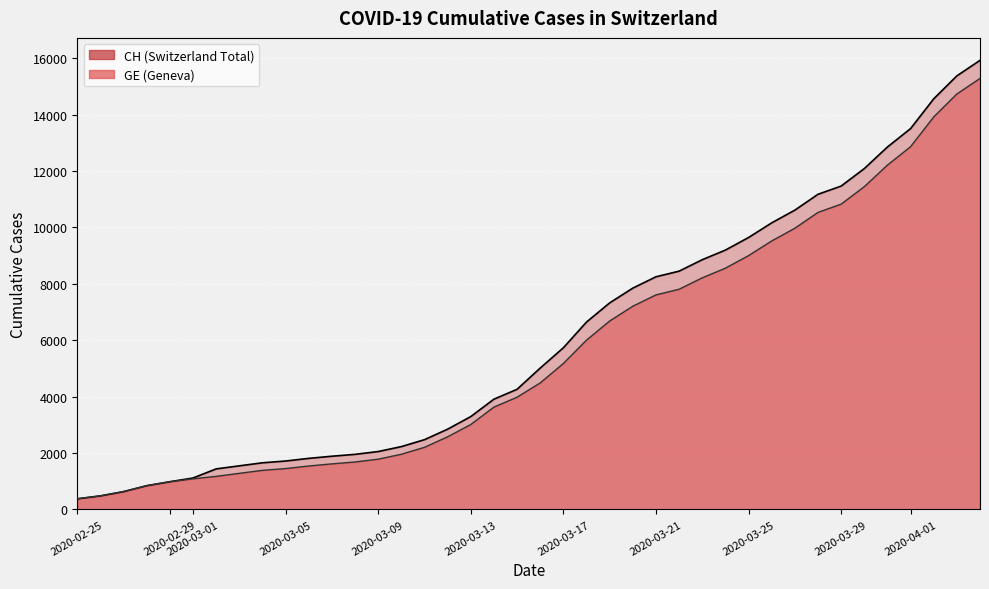

True or false: GE and CH cross at least once.

False